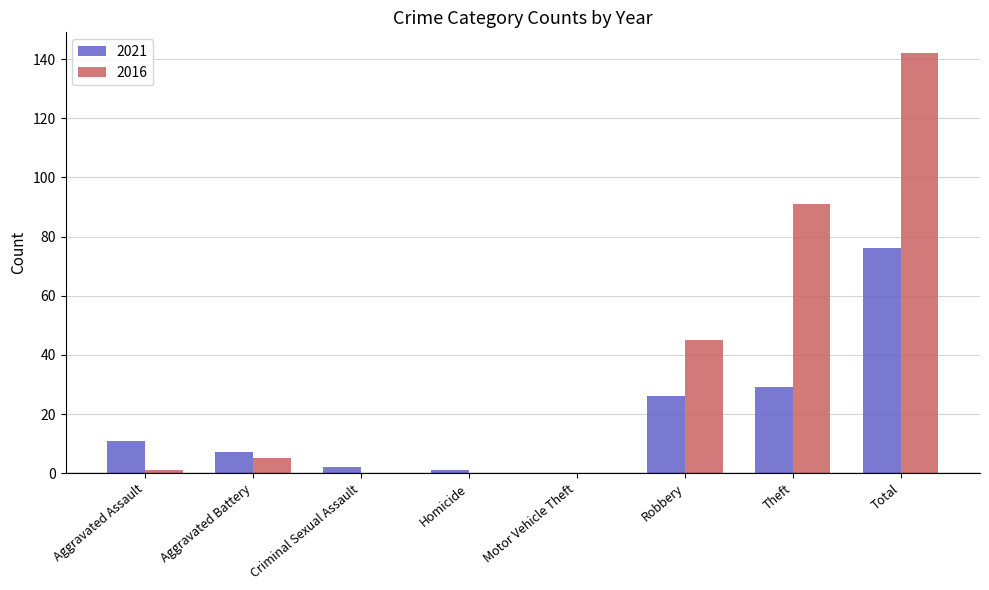

Where is 2016 nearest to the value 71?

Theft